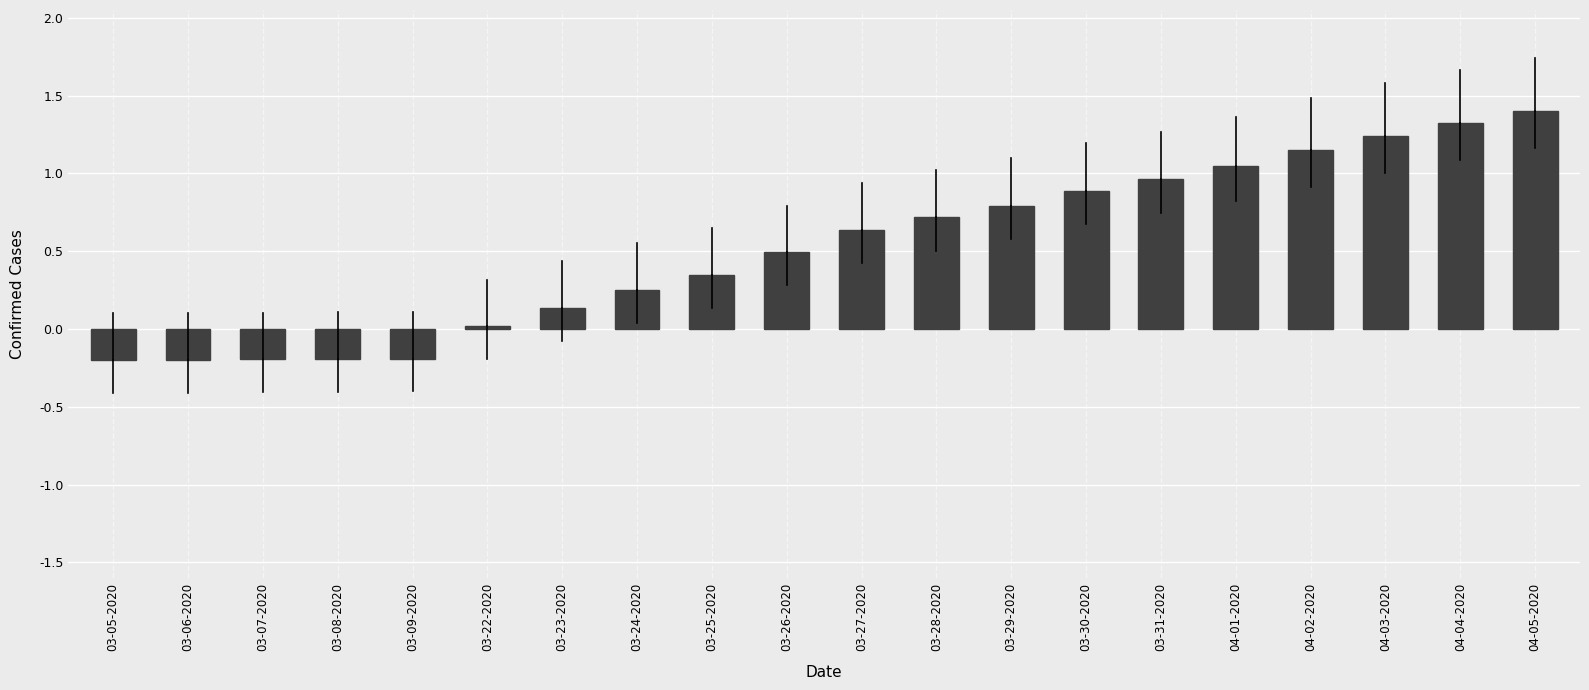

Between 03-06-2020 and 04-01-2020, which is larger?

04-01-2020